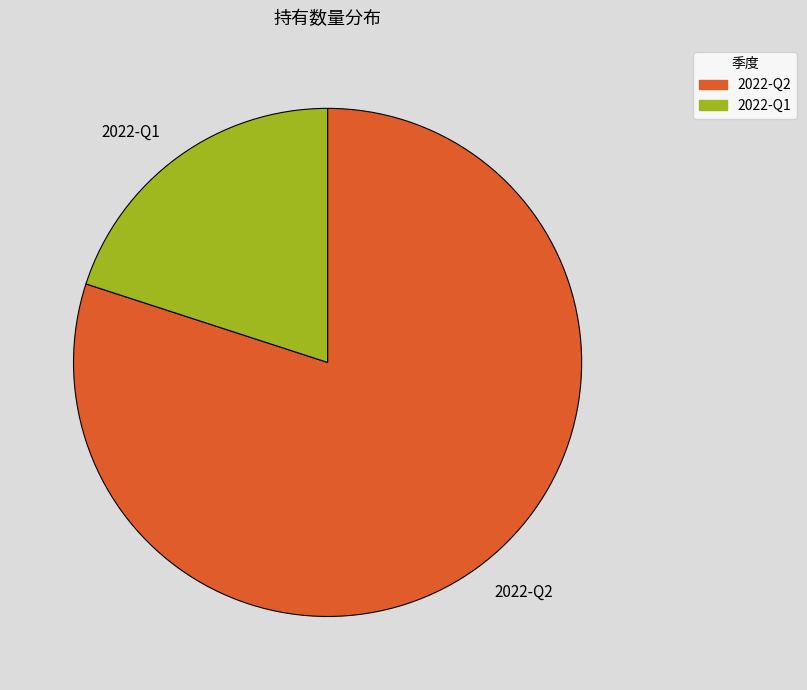

Do 2022-Q2 and 2022-Q1 together represent more than half of the pie?

Yes